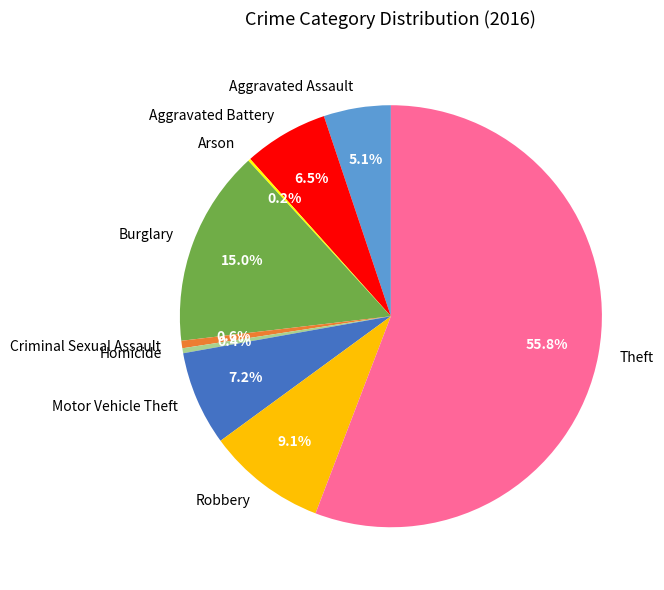

What portion of the pie excludes Robbery?

90.9%